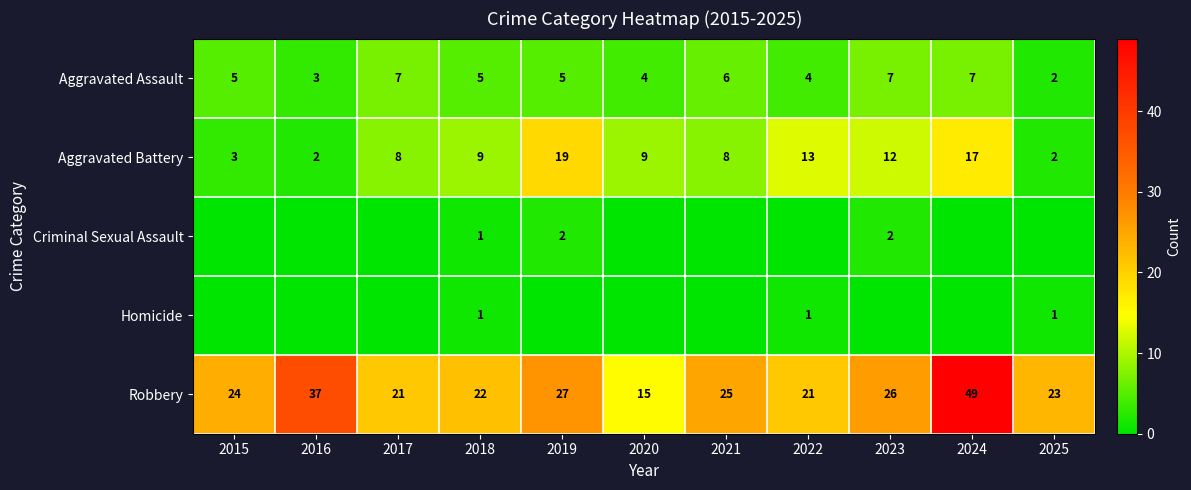

What is the sum of all Robbery values?

290